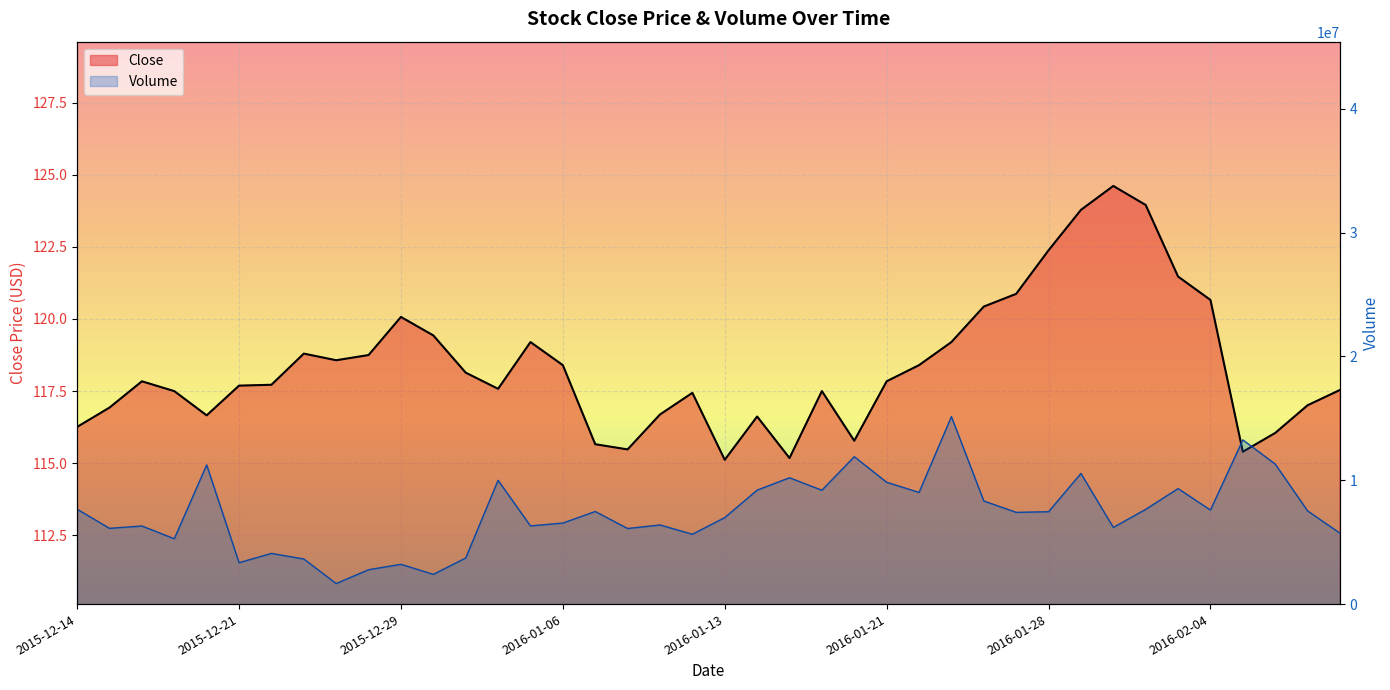

How many interior local valleys does the Close series have?

8